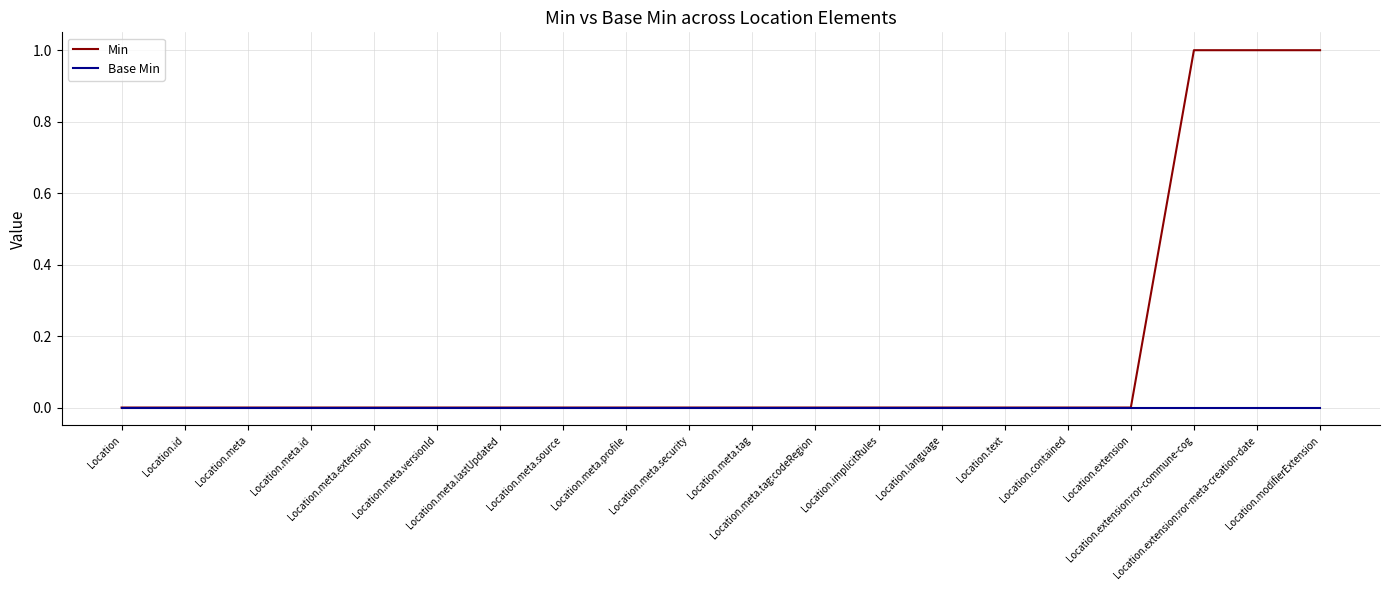

Rank the series by their maximum value, from highest to lowest.

Min, Base Min